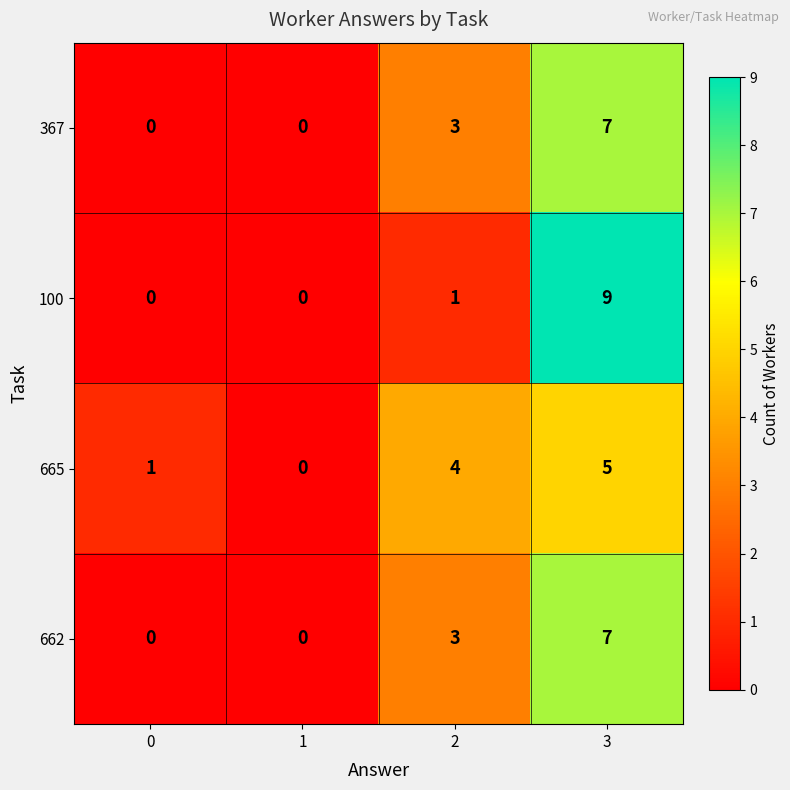

What is the difference between the second highest and minimum values in the 665 series?

4